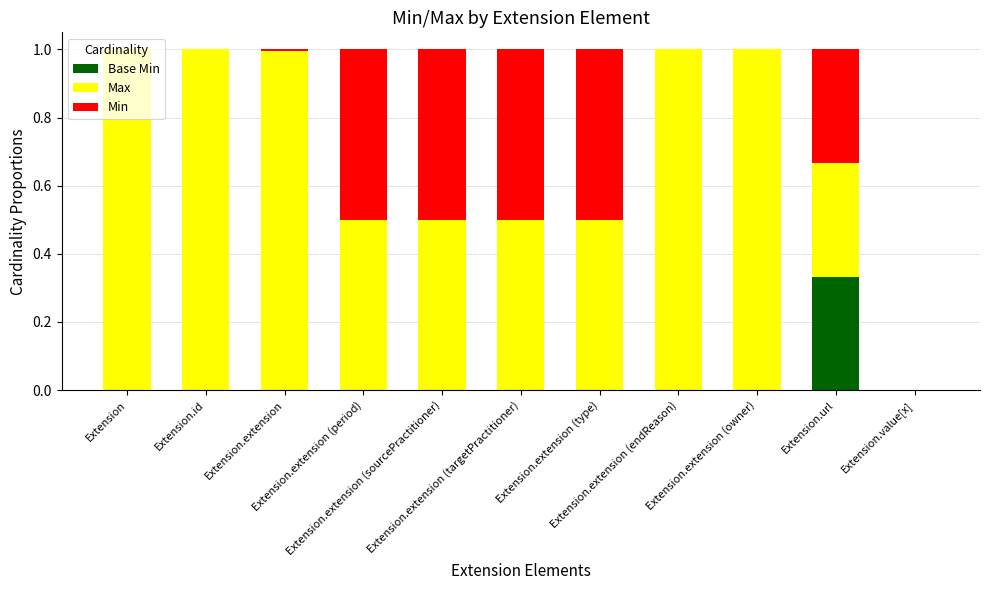

What is the total value across all series at Extension.url?

1.0